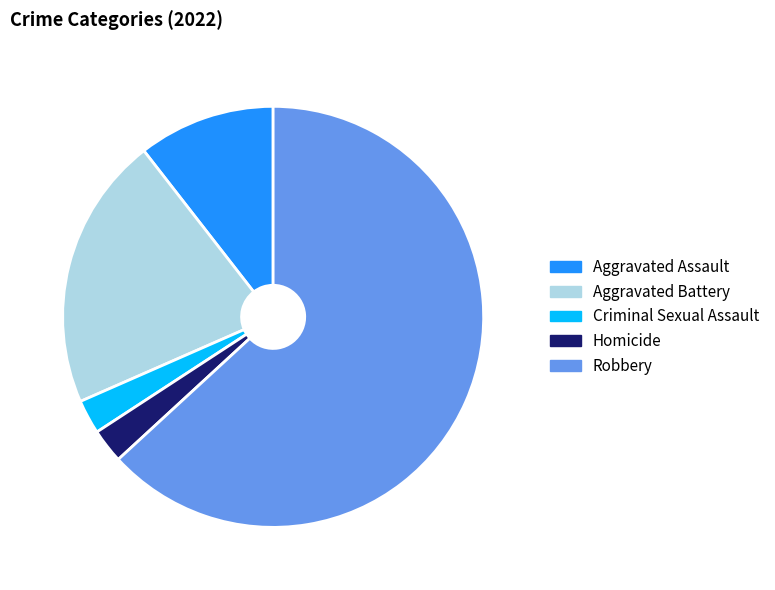

What is the majority slice?

Robbery